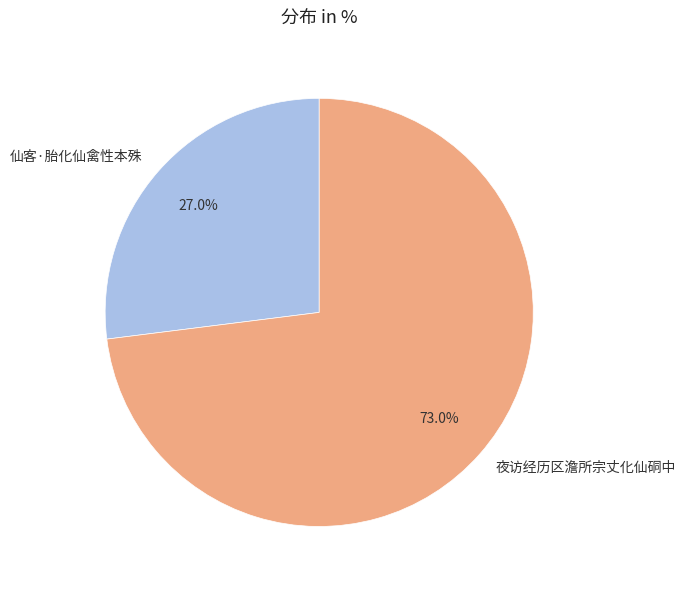

What percentage do 夜访经历区澹所宗丈化仙硐中 and 仙客·胎化仙禽性本殊 together represent?

100.0%